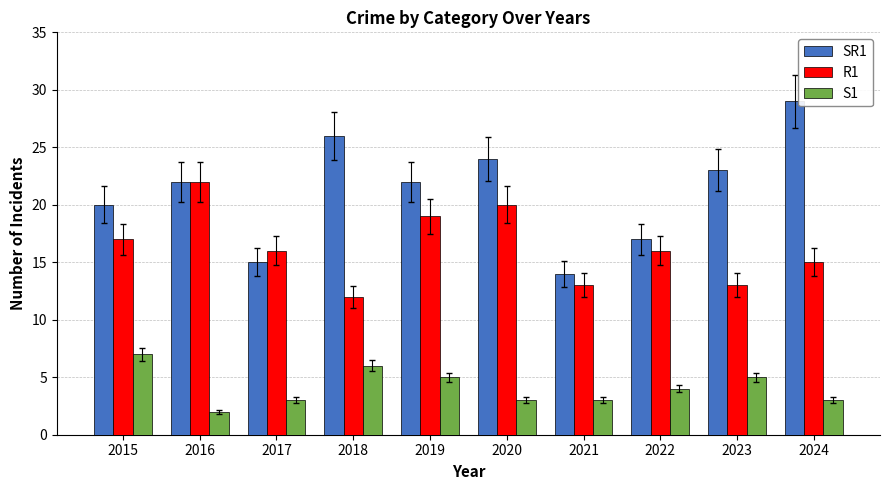

What is the value of the SR1 bar at the 9th from the left?

23